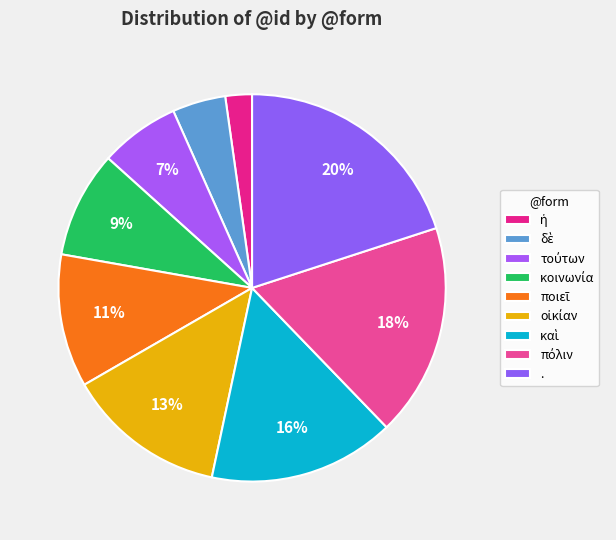

How many slices are in this pie chart?

9